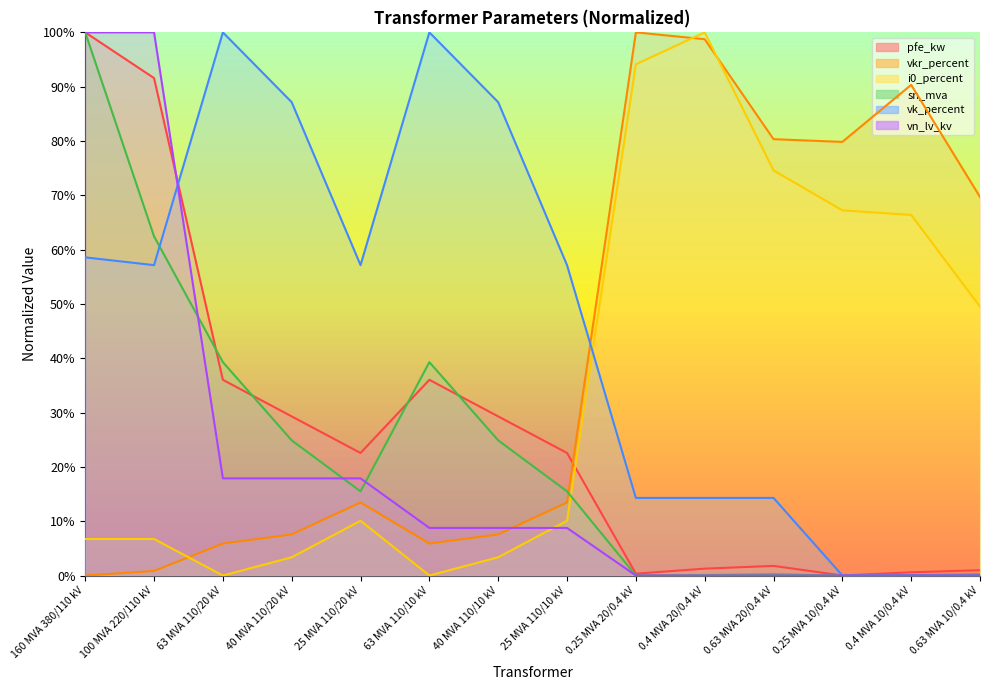

True or false: pfe_kw and vkr_percent cross at least once.

True